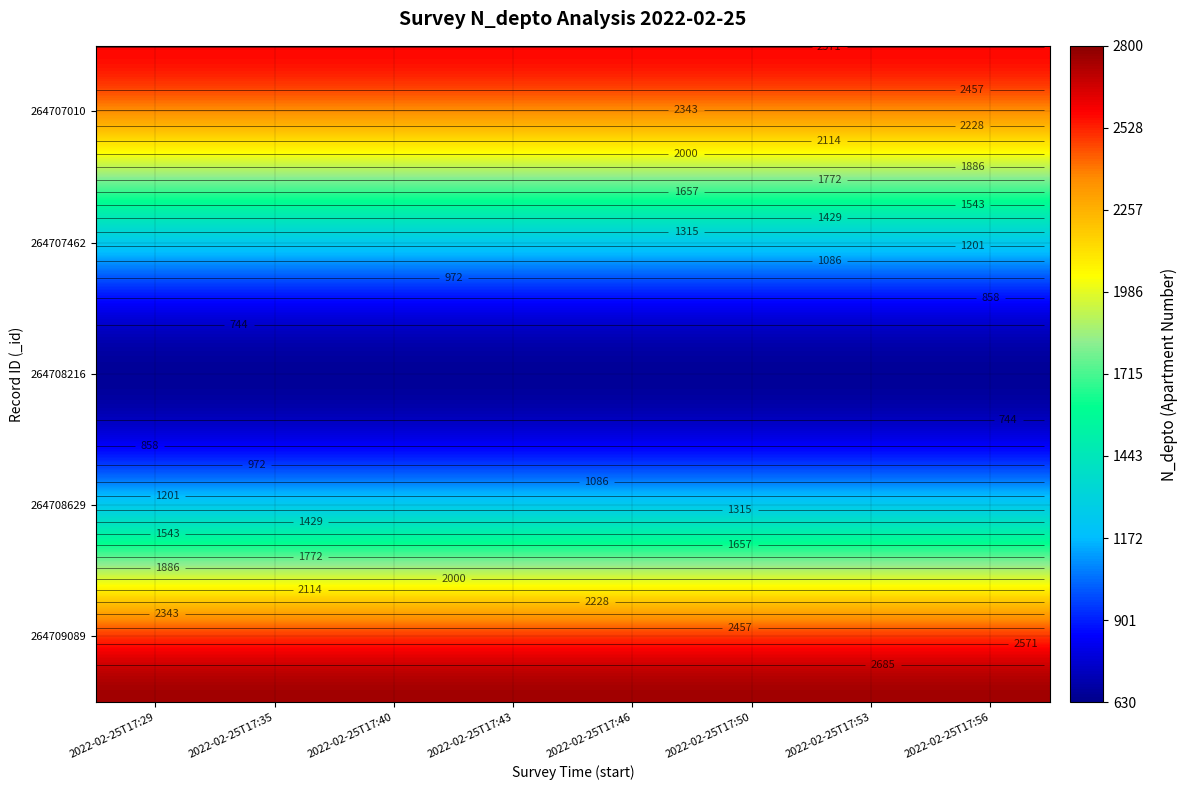

List the labels in order of 264709089 value, smallest first.

0, 1, 2, 3, 4, 5, 6, 7